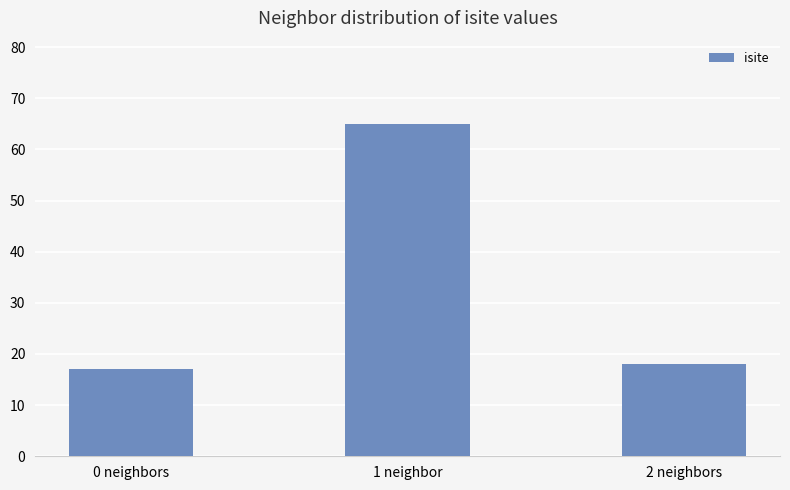

How many bars are there in total?

3